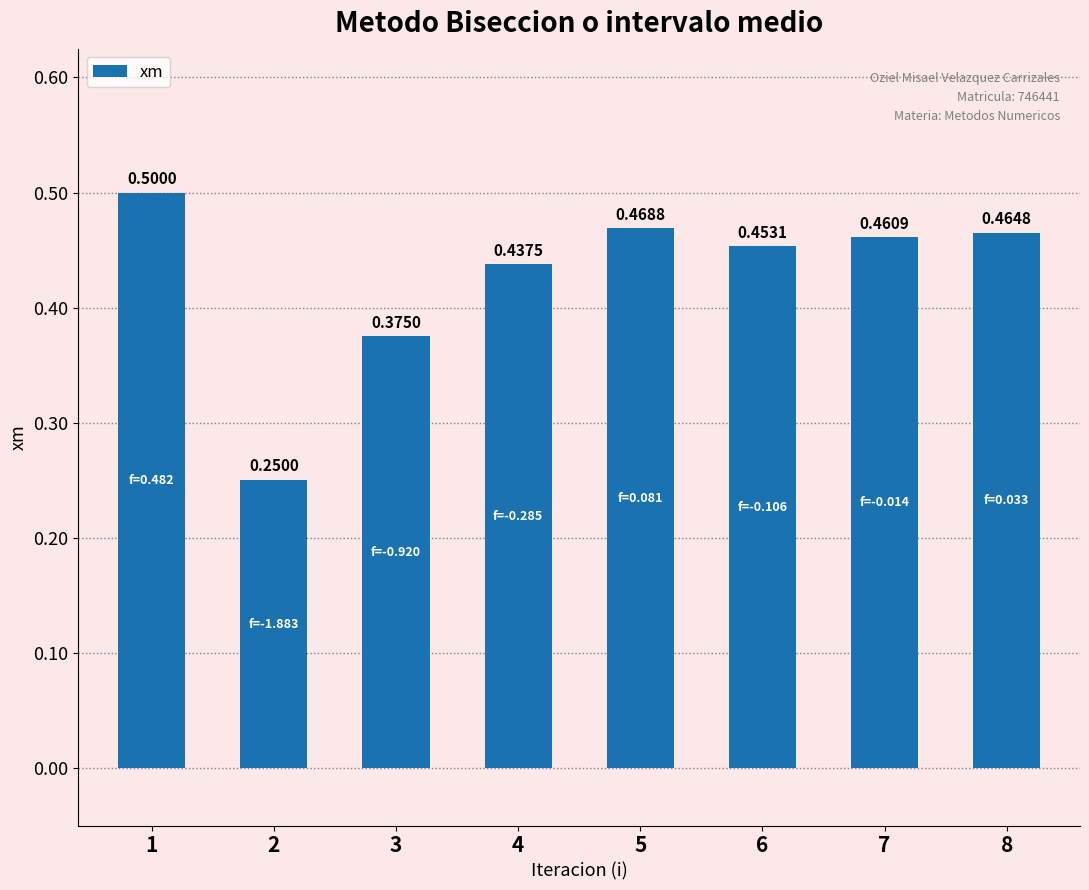

Which has a higher value, 7 or 5?

5